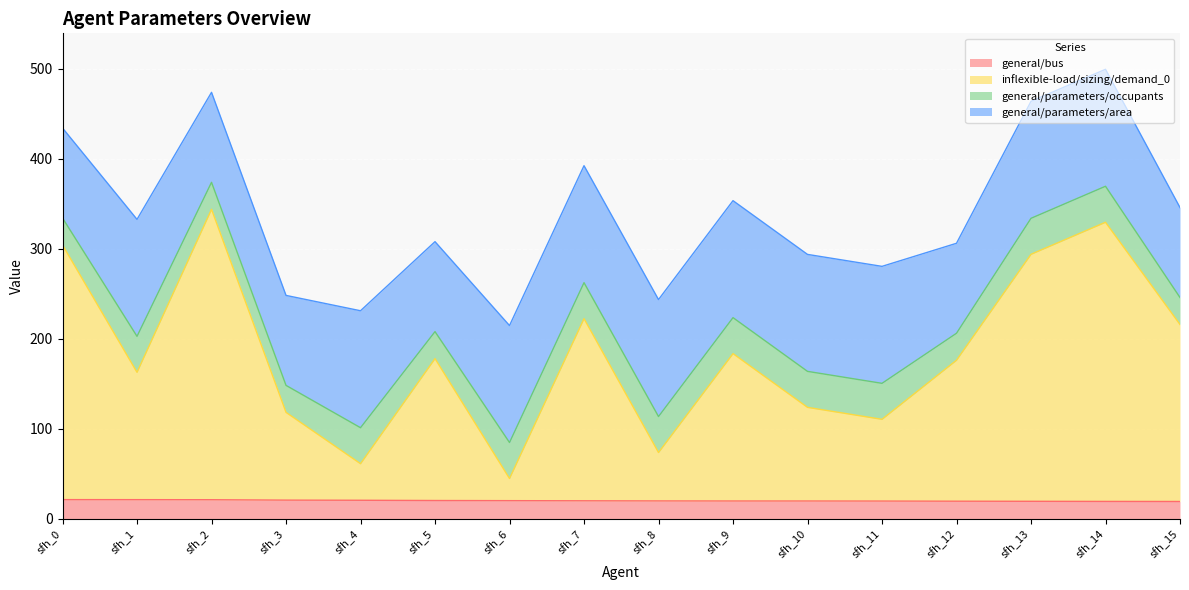

How many lines are shown in the chart?

4